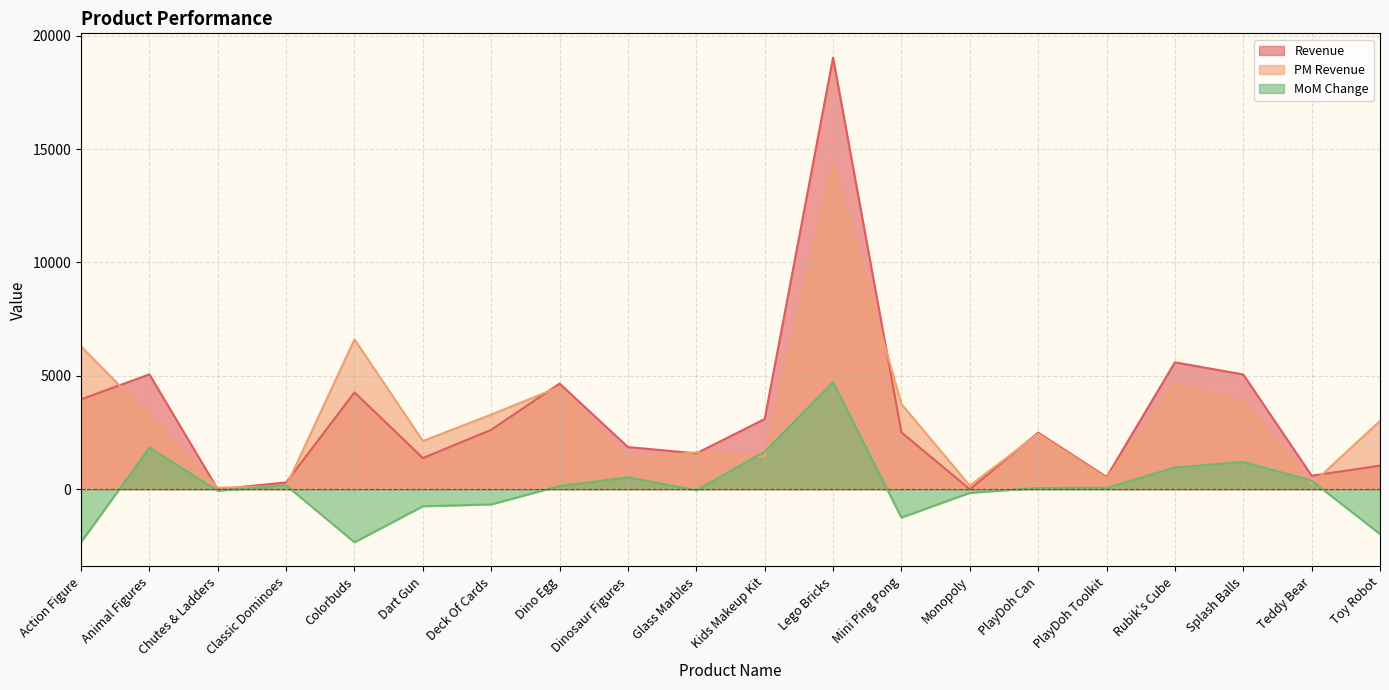

True or false: MoM Change has a value of -65.0 at Chutes & Ladders.

True